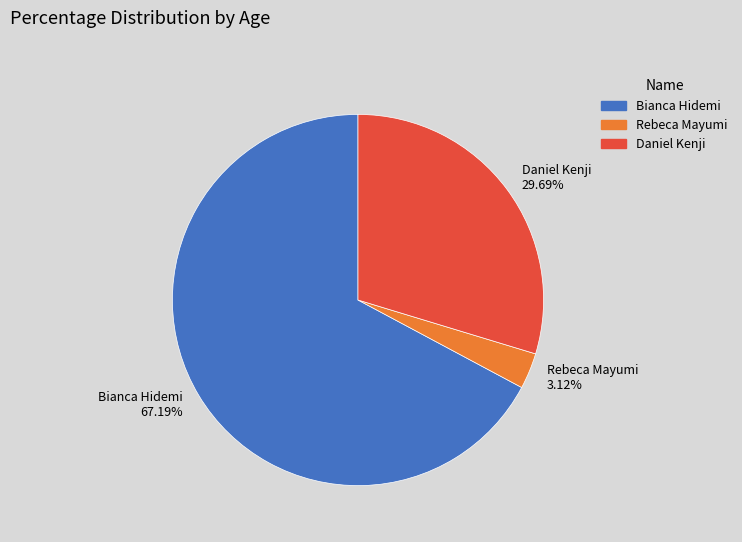

What is the ratio of the value at Rebeca Mayumi to the value at Daniel Kenji?

0.1